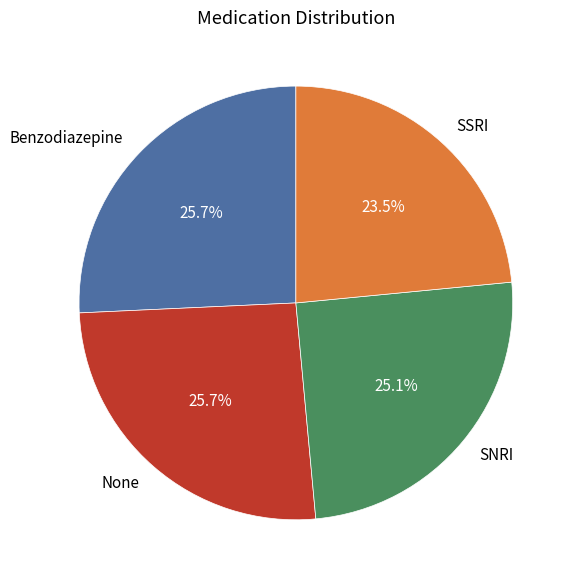

Is the sum of SNRI and Benzodiazepine greater than half?

Yes